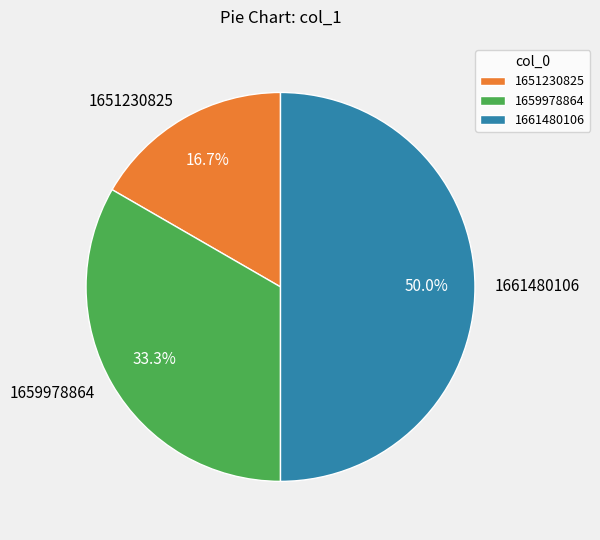

Do 1651230825 and 1661480106 together represent more than half of the pie?

Yes